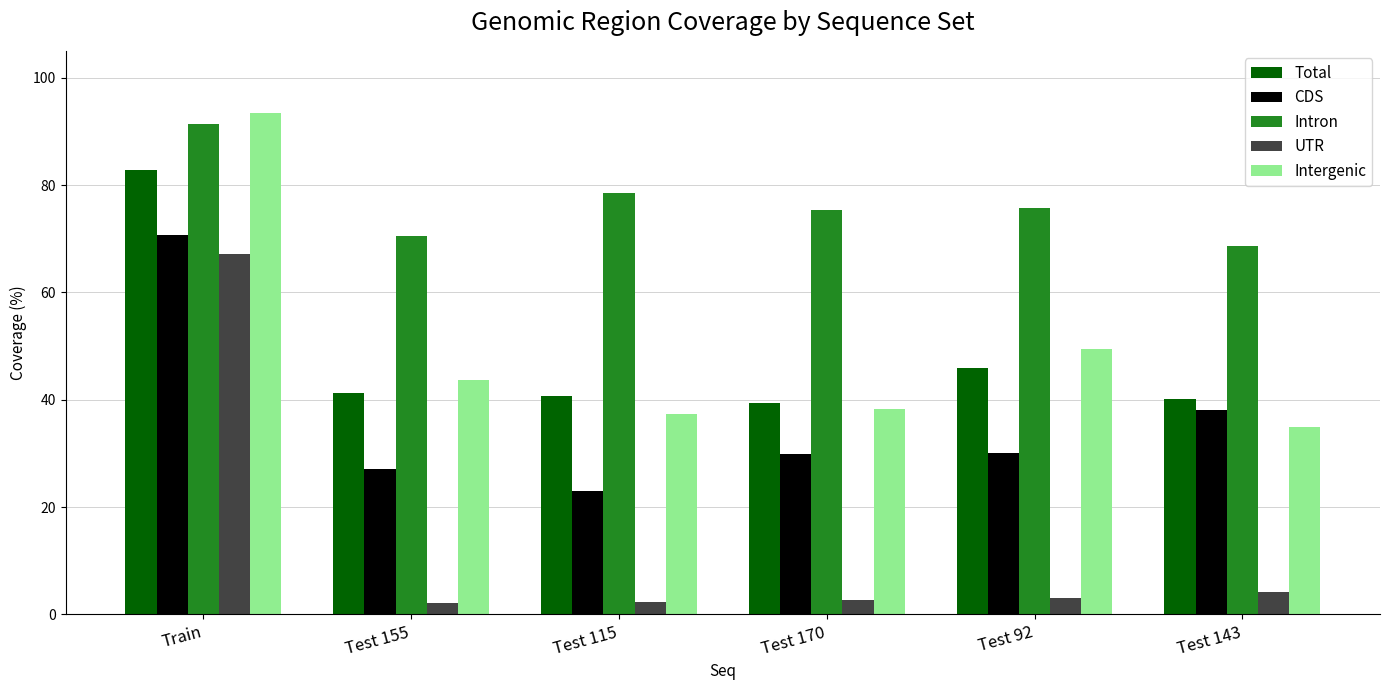

What is the label of the 6th bar from the left?

Test 143